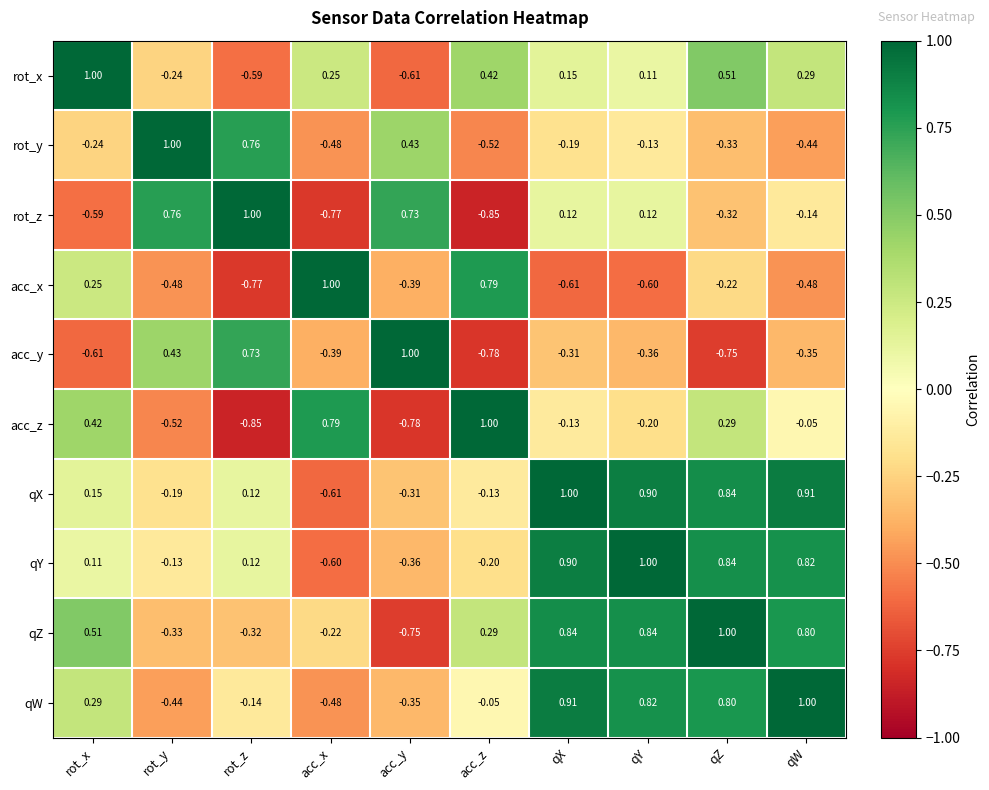

At which label is rot_y closest to 0?

qY